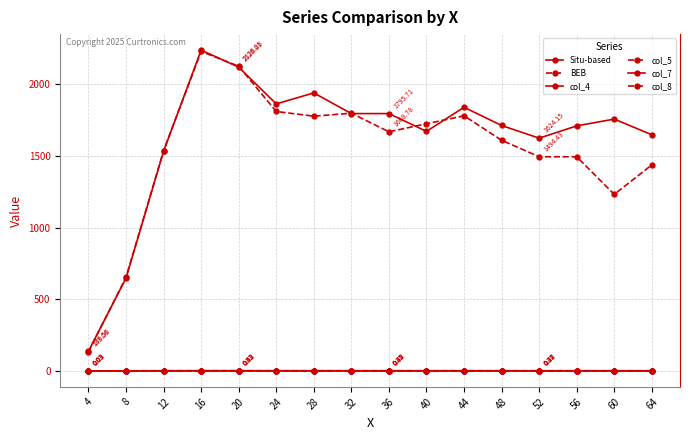

Does the chart have visible grid lines?

Yes